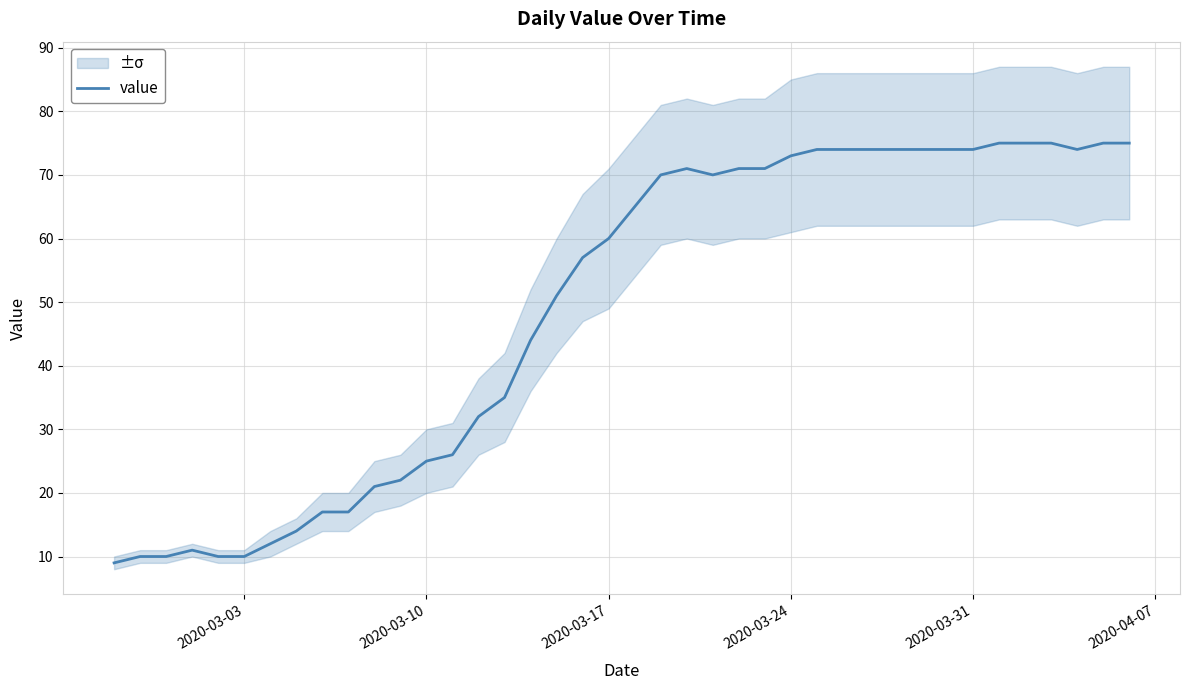

How many points are higher than both their immediate neighbors (excluding endpoints)?

2